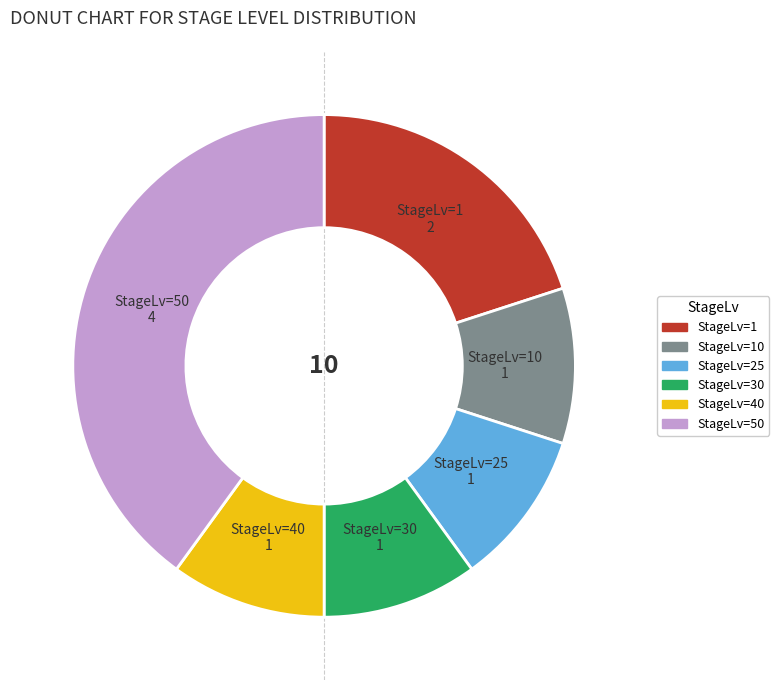

Does any single category account for the majority?

No